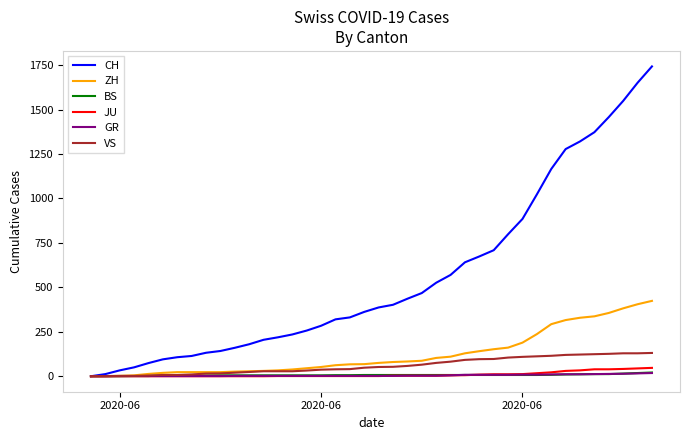

Which series has the largest range (max minus min)?

CH